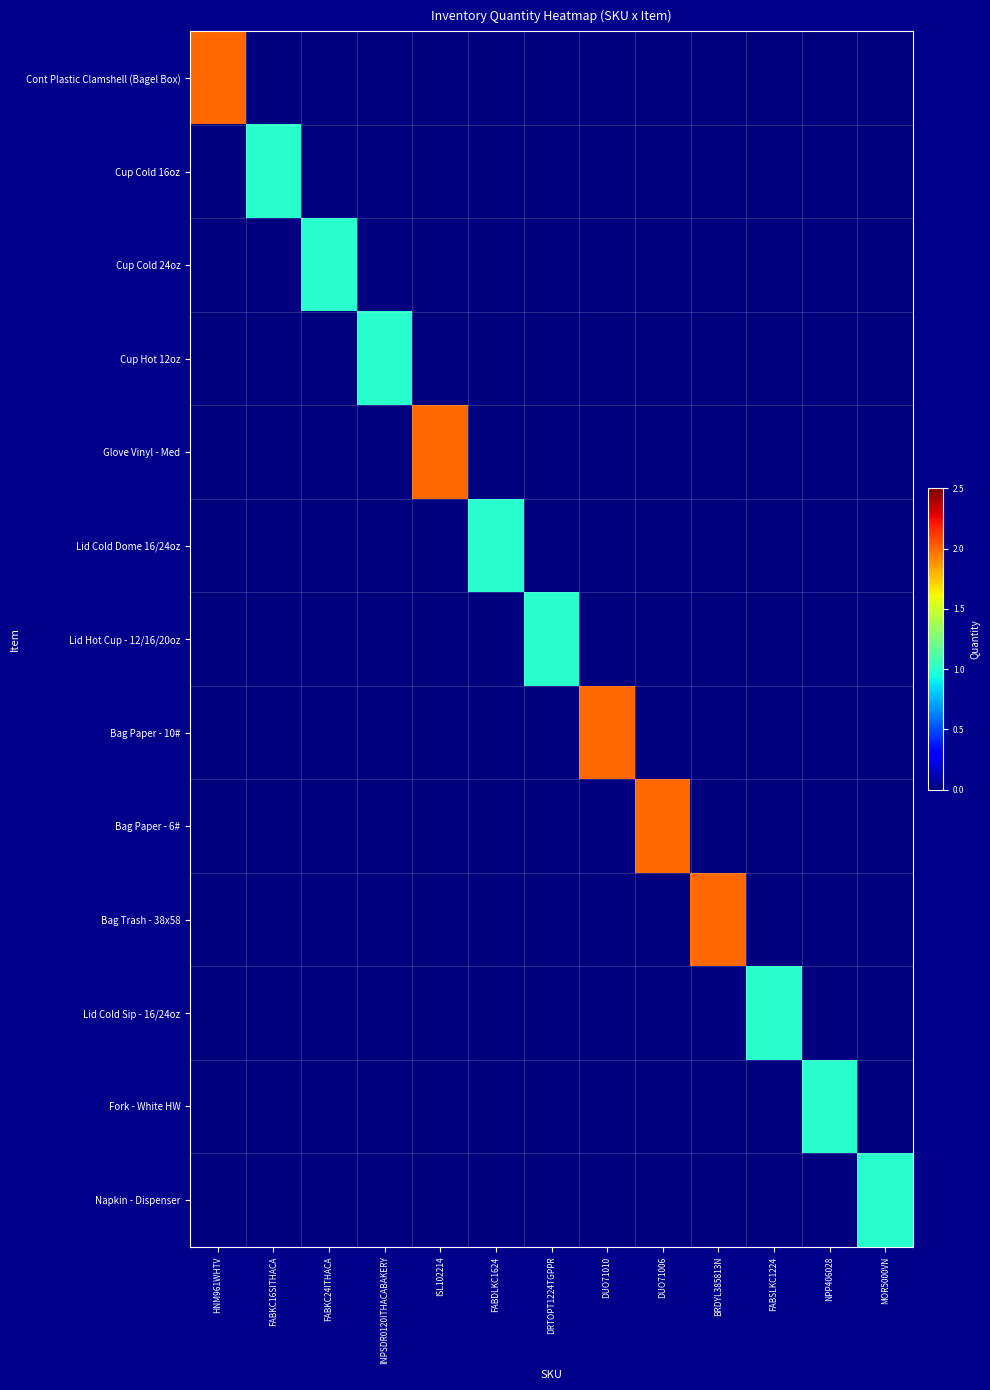

Rank the series at FABSLKC1224 from highest to lowest value.

Lid Cold Sip - 16/24oz, Cont Plastic Clamshell (Bagel Box), Cup Cold 16oz, Cup Cold 24oz, Cup Hot 12oz, Glove Vinyl - Med, Lid Cold Dome 16/24oz, Lid Hot Cup - 12/16/20oz, Bag Paper - 10#, Bag Paper - 6#, Bag Trash - 38x58, Fork - White HW, Napkin - Dispenser